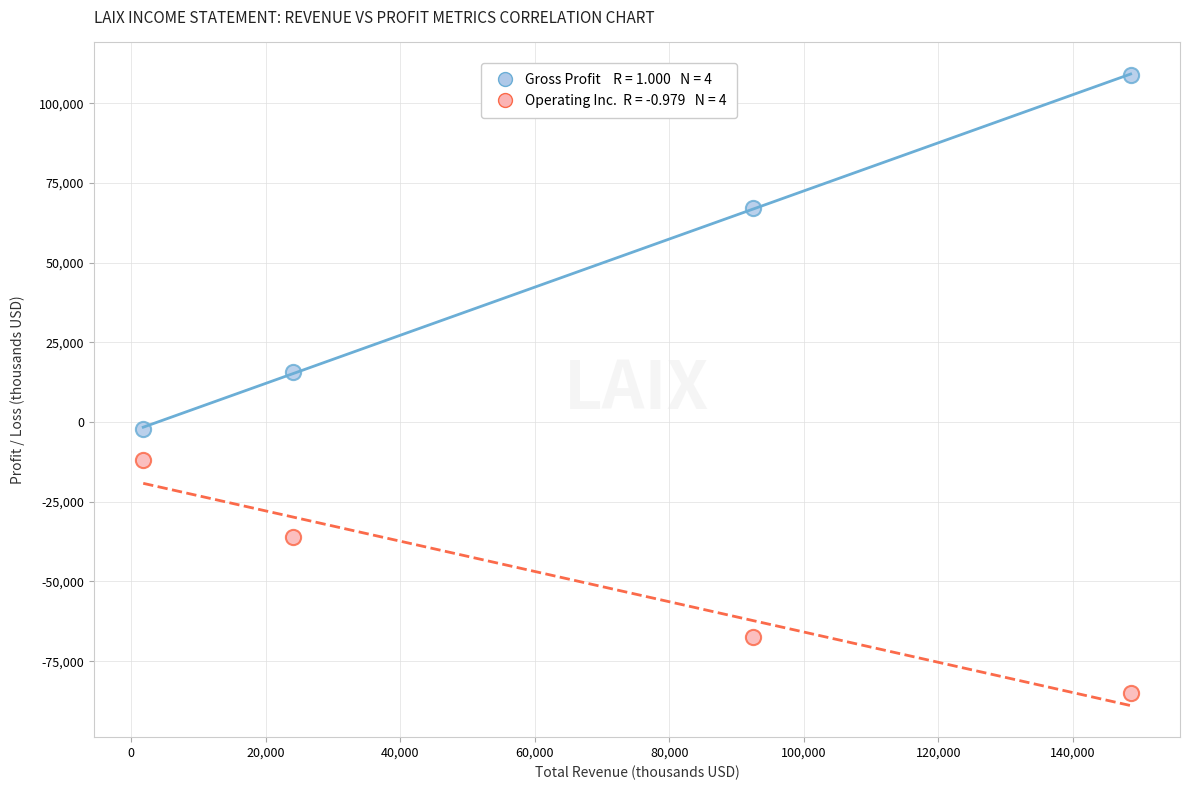

Across all series, what Y value is closest to 12000?

15700